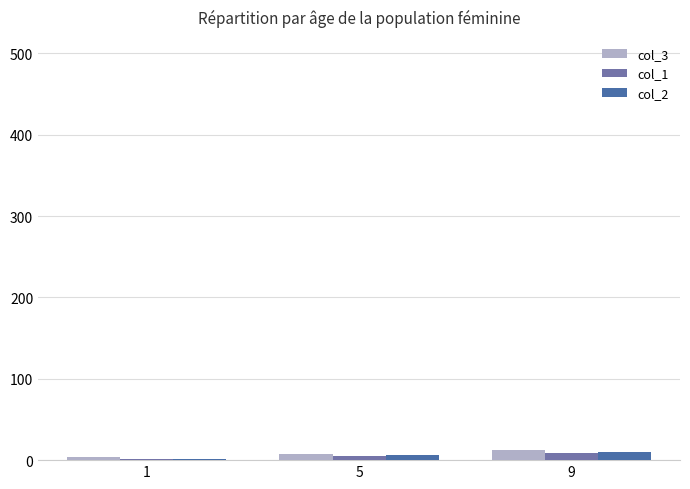

Are the bars horizontal?

No